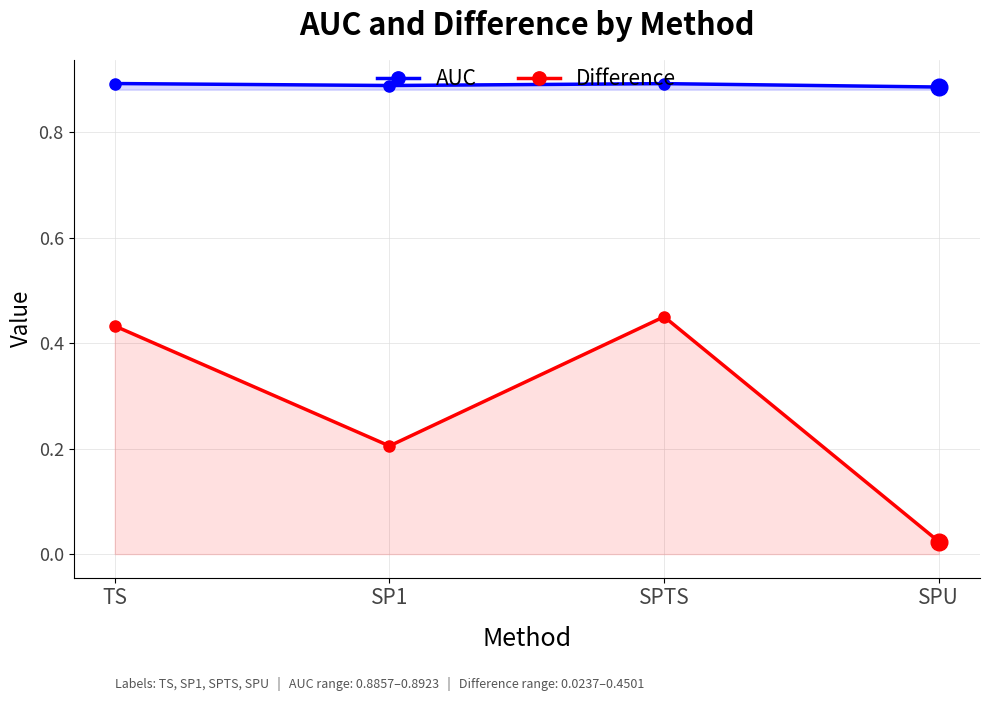

True or false: AUC and Difference cross at least once.

False